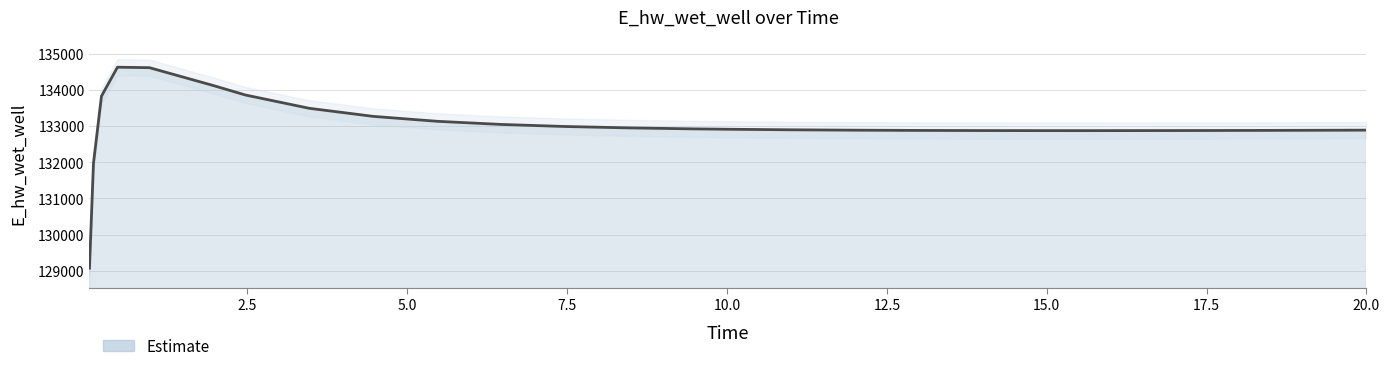

What is the change in value from 3.46875 to 5.46875?

-359.3